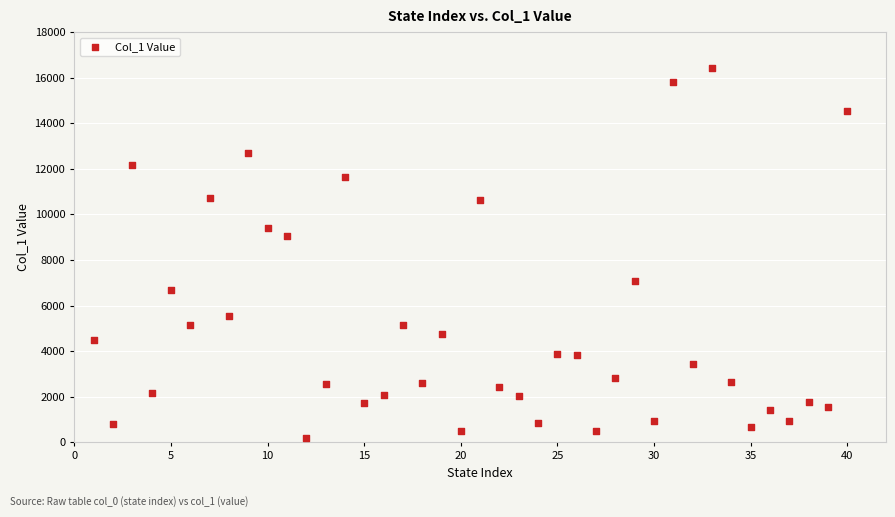

What is the range of Y values (max minus min)?

16250.7